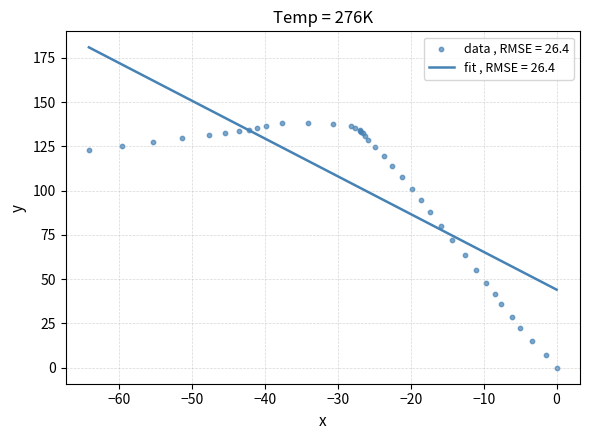

What is the highest value of the fit , RMSE = 26.4 series?

181.0